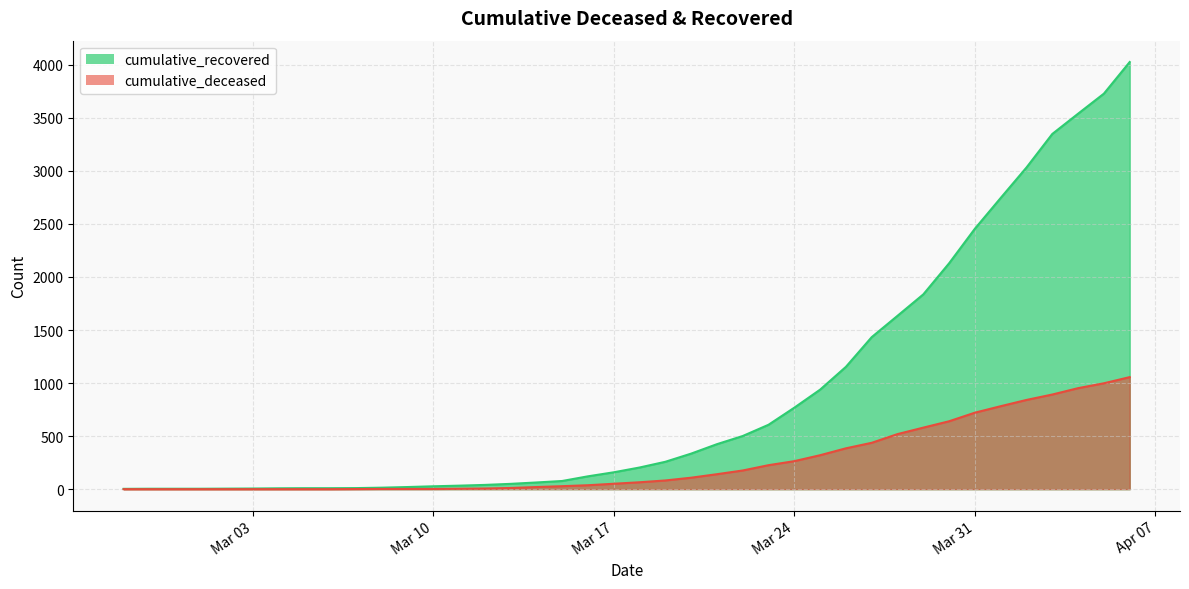

What is the sum of all cumulative_deceased values?

10349